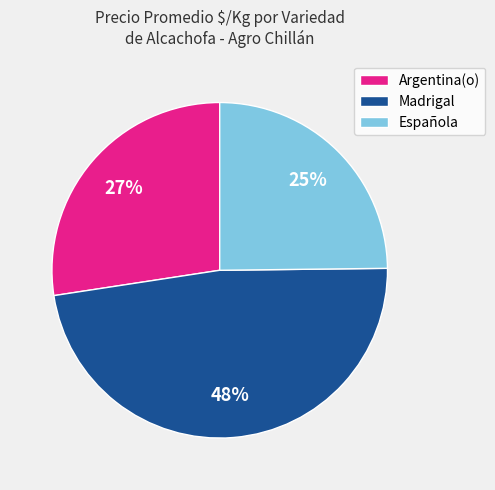

To the nearest percent, what is the average slice percentage?

33%